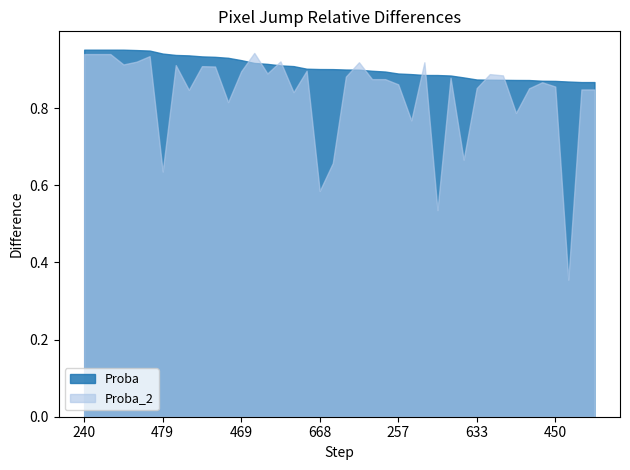

What are all the series names shown in the legend?

Proba, Proba_2